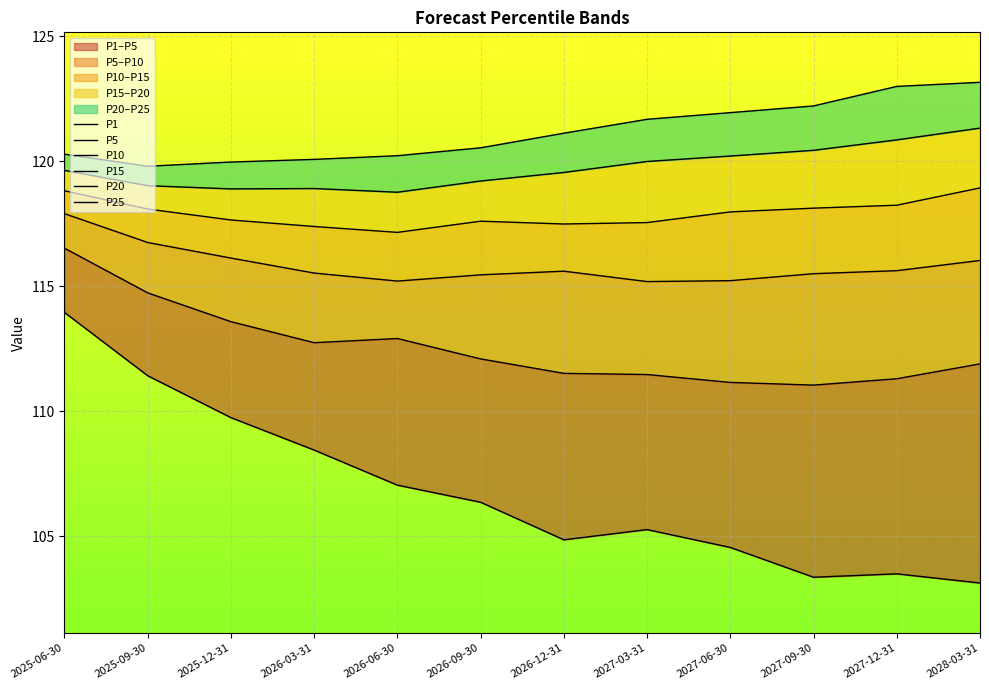

At which label is P15 closest to 118?

2027-06-30